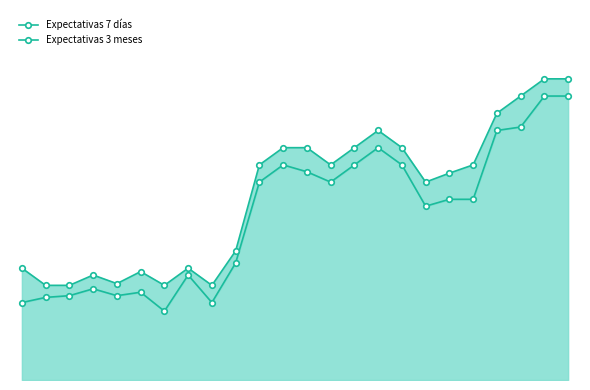

What is the maximum value shown in the chart?

535.0